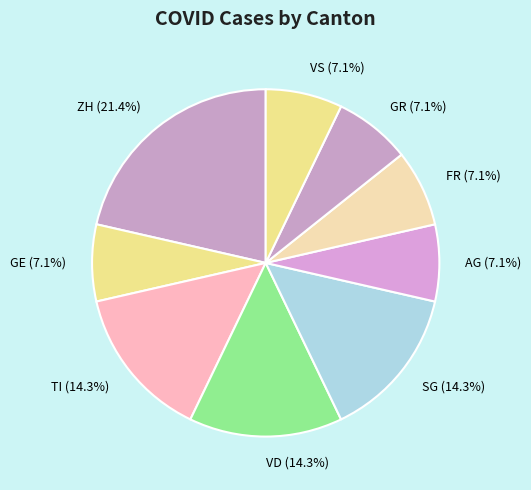

Approximately how many times larger is the value at GE compared to VD?

0.5